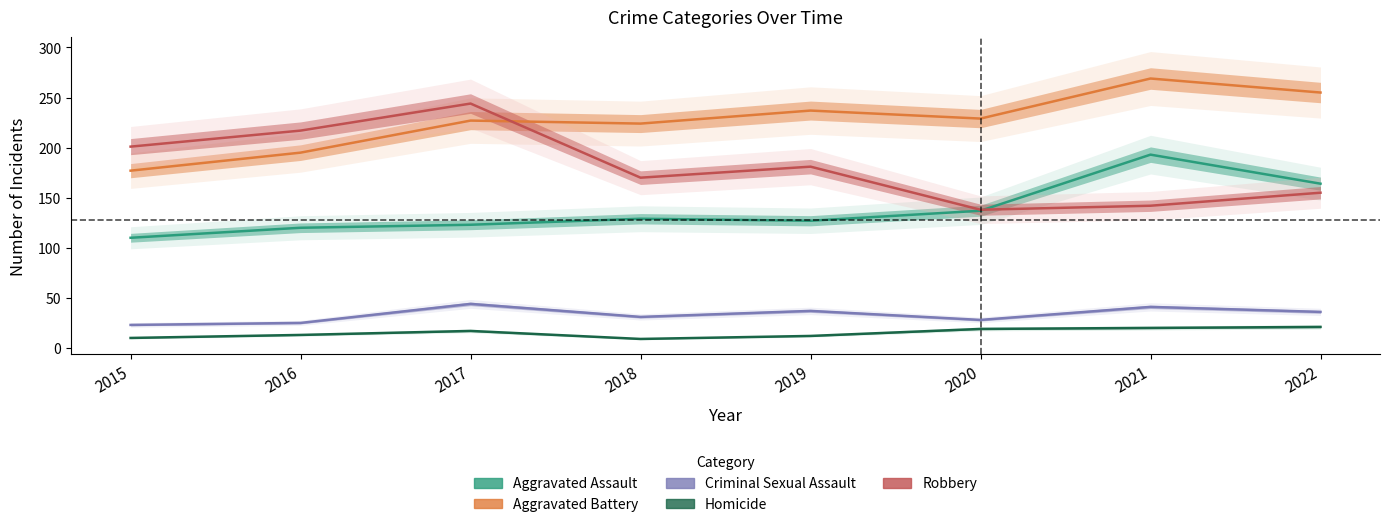

At which category is the sum across all series the highest?

2021